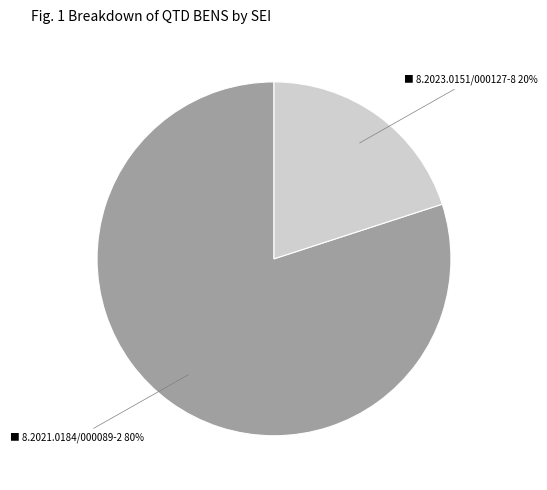

To the nearest percent, what is the average slice percentage?

50%